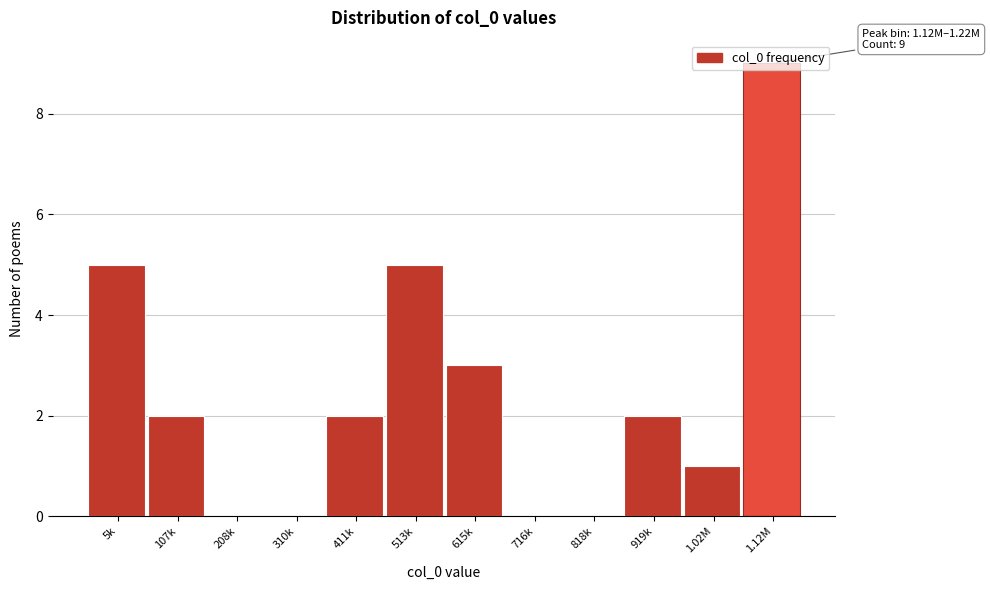

What is the sum of all values?

29